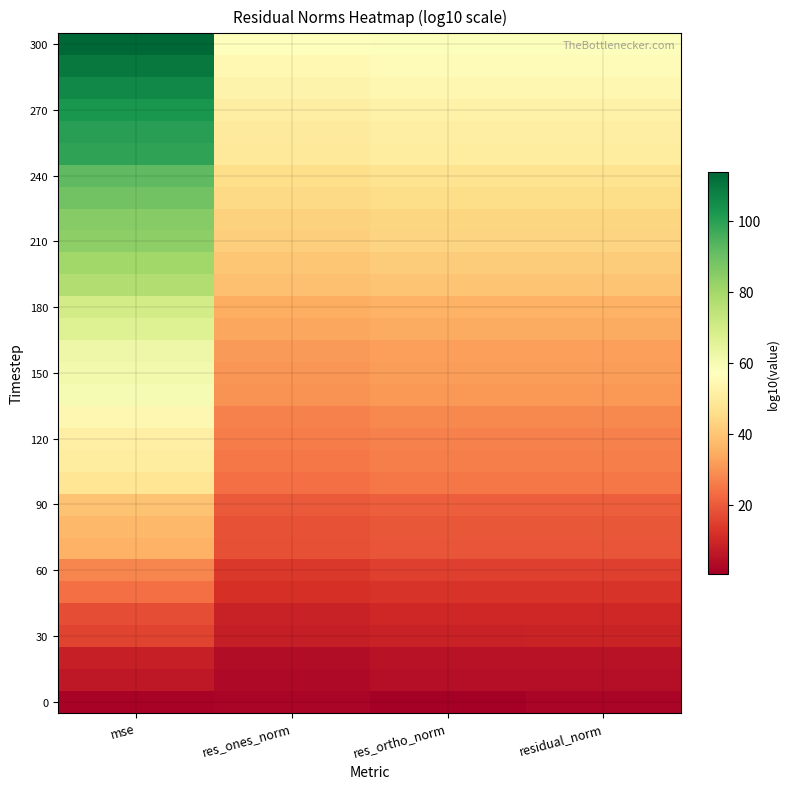

At which category is the sum across all series the highest?

mse